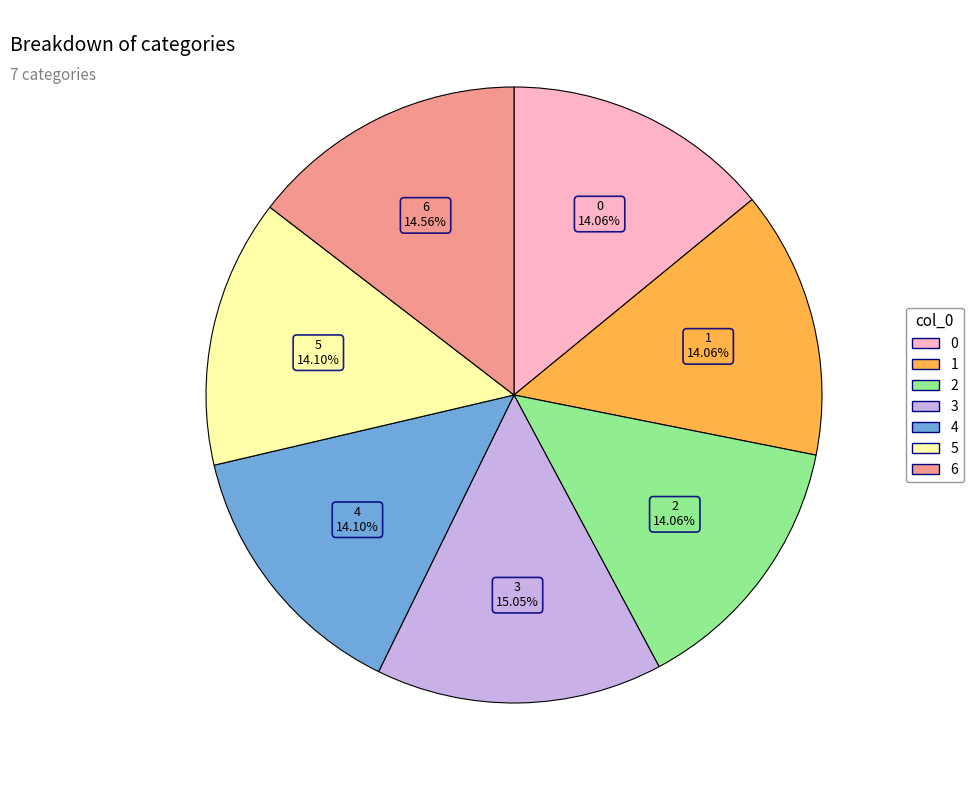

Do 3 and 1 together represent more than half of the pie?

No